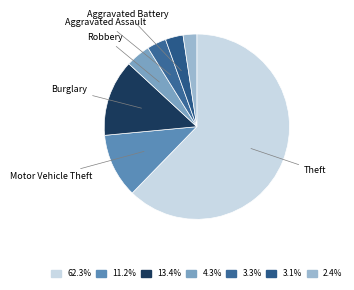

To the nearest percent, what is the average slice percentage?

14%